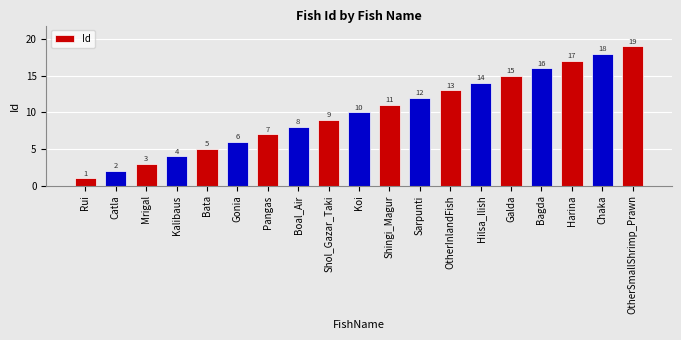

What is the value of the 14th bar from the left?

14